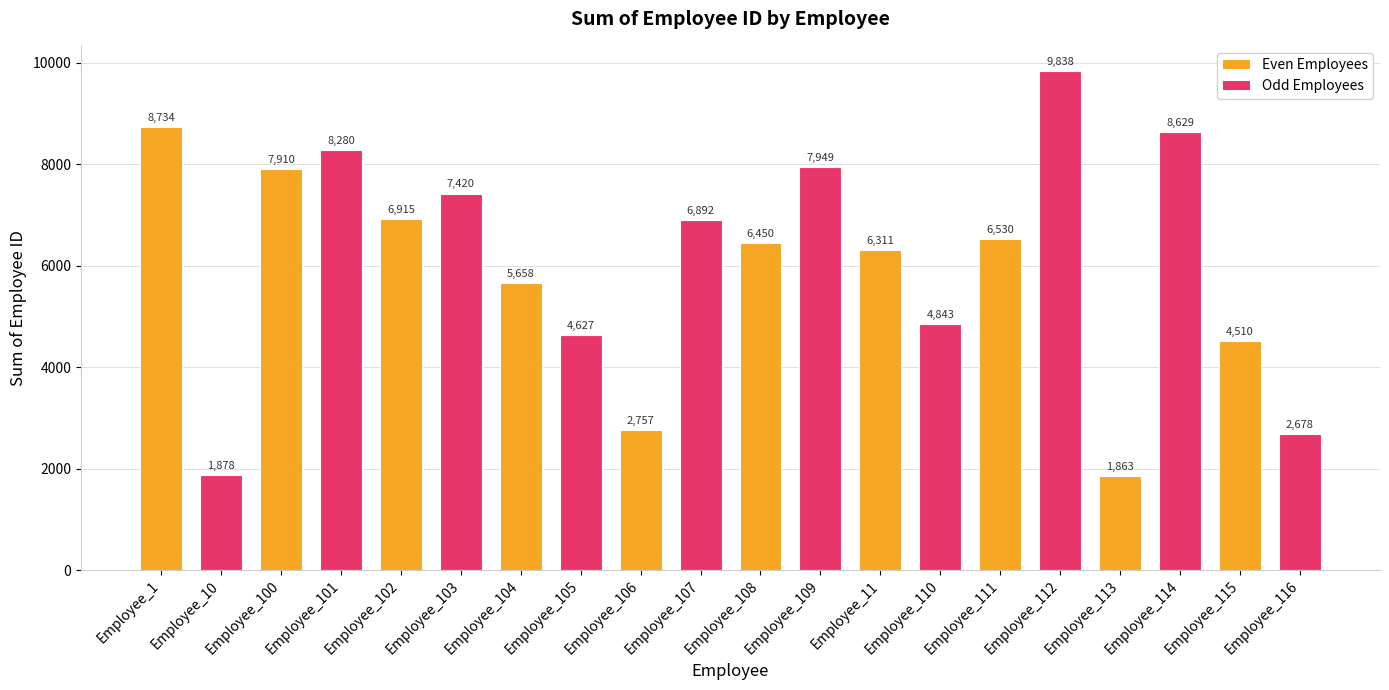

Rank the categories by value from highest to lowest.

Employee_112, Employee_1, Employee_114, Employee_101, Employee_109, Employee_100, Employee_103, Employee_102, Employee_107, Employee_111, Employee_108, Employee_11, Employee_104, Employee_110, Employee_105, Employee_115, Employee_106, Employee_116, Employee_10, Employee_113